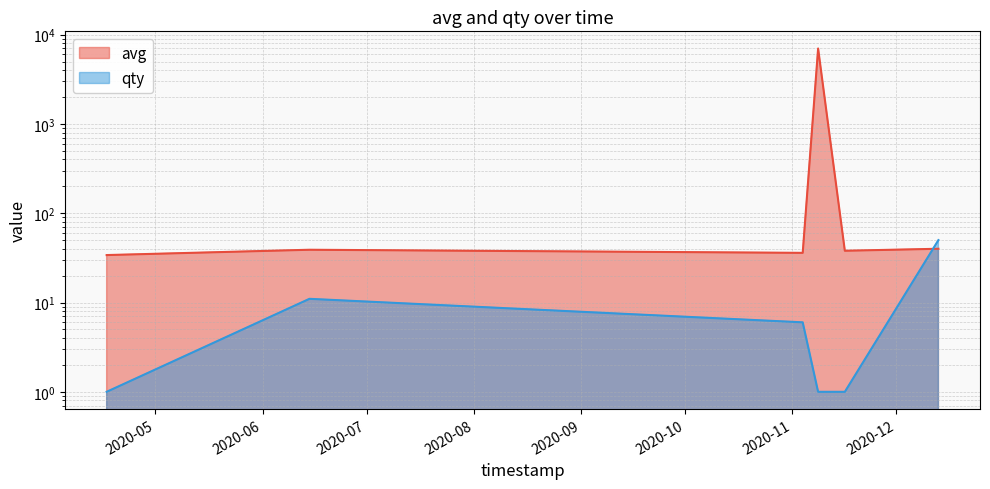

Which series ends up on top after the final intersection of avg and qty?

qty